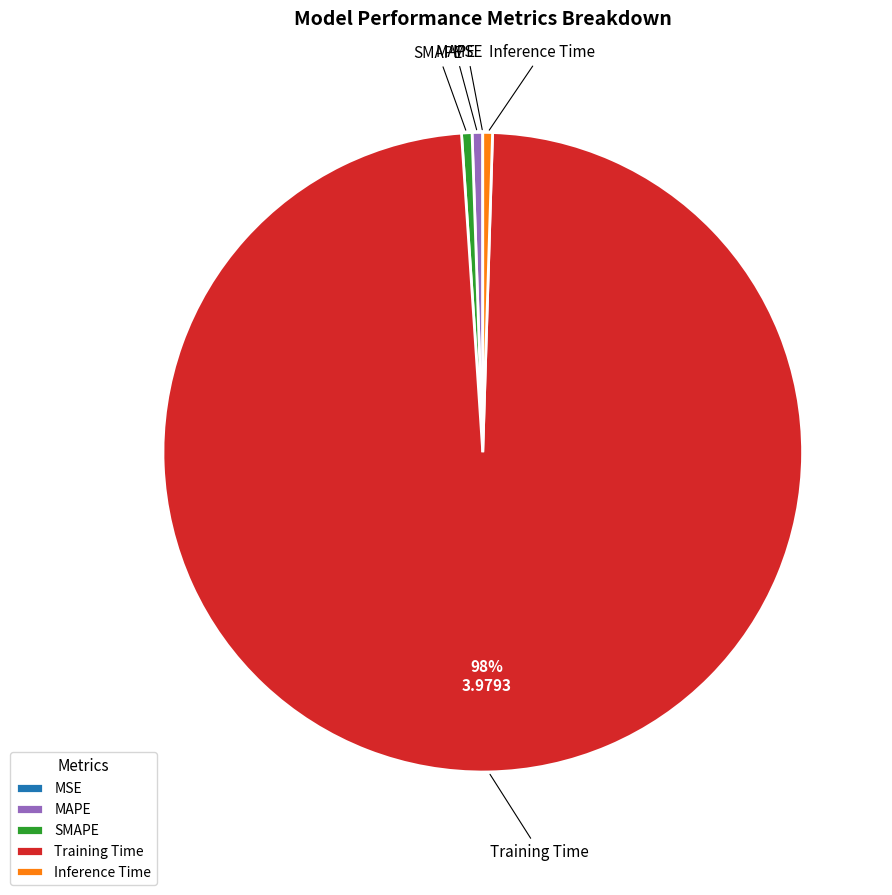

Does SMAPE represent more than half of the total?

No